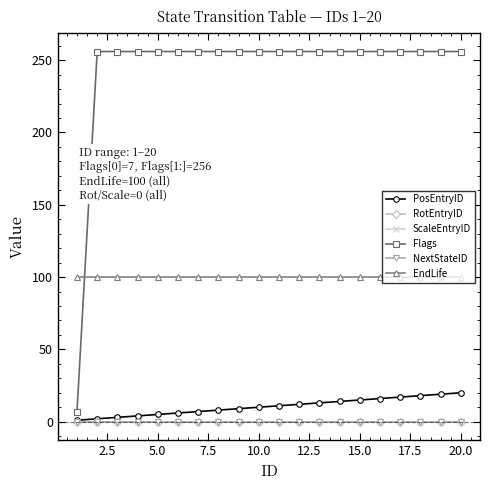

What is the value of the EndLife point at the 19th from the left?

100